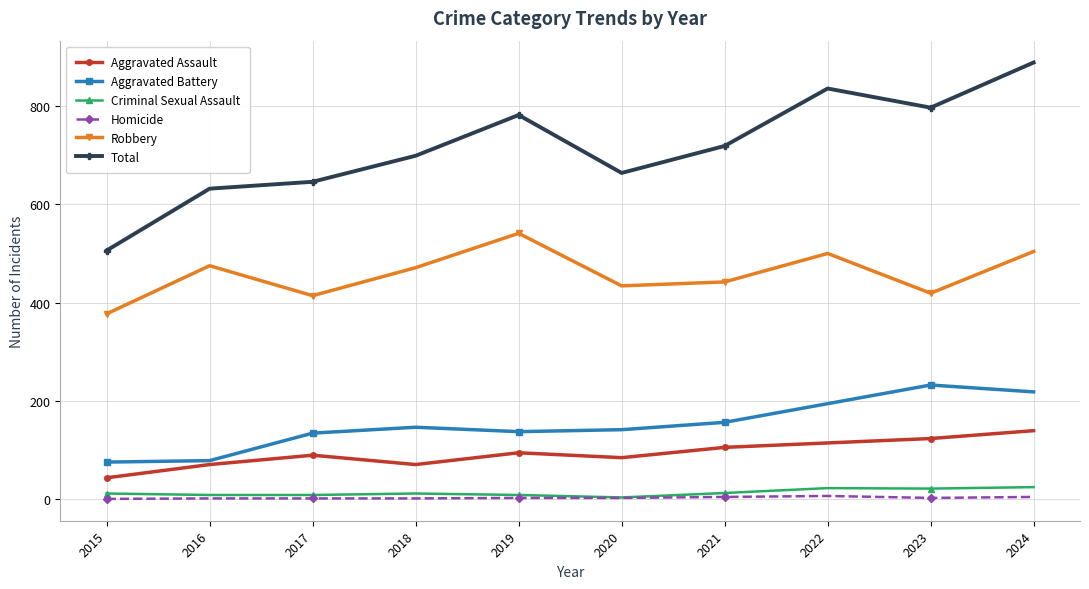

True or false: Aggravated Assault has more than 1 points higher than both neighbors.

True